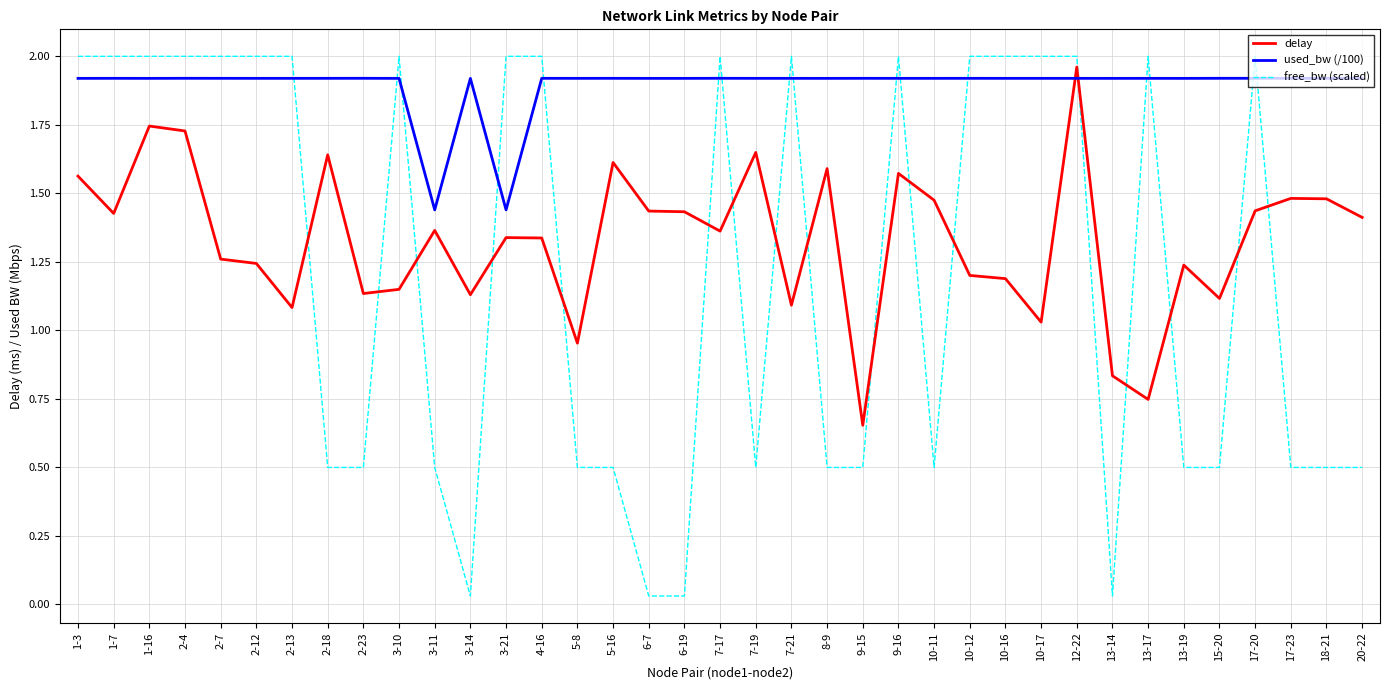

At which label does delay reach its minimum?

9-15